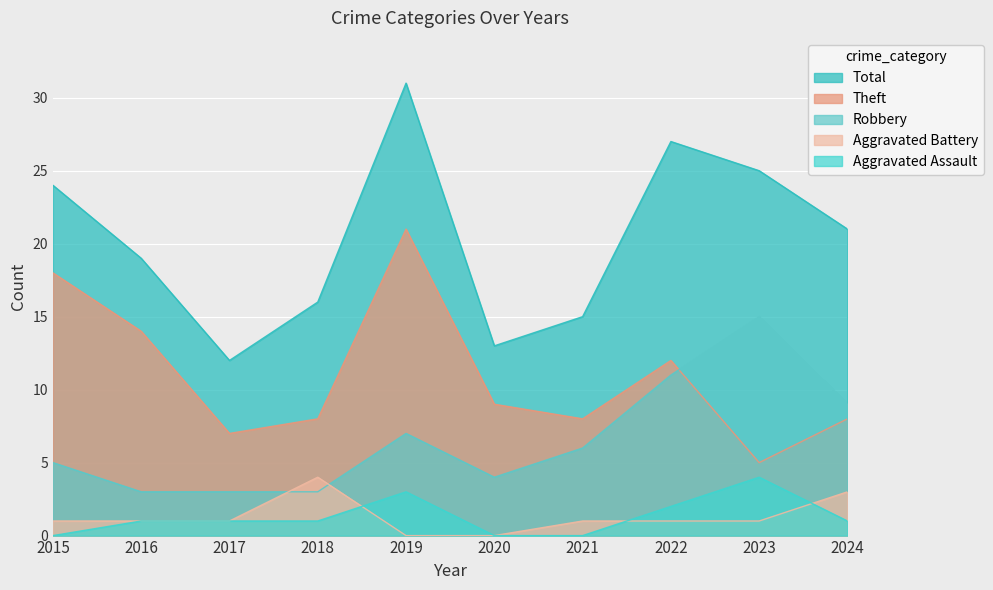

Which has a higher value, 2018 or 2023?

2023